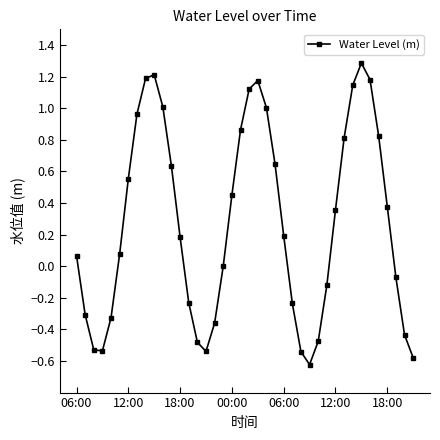

What is the average value?

0.3